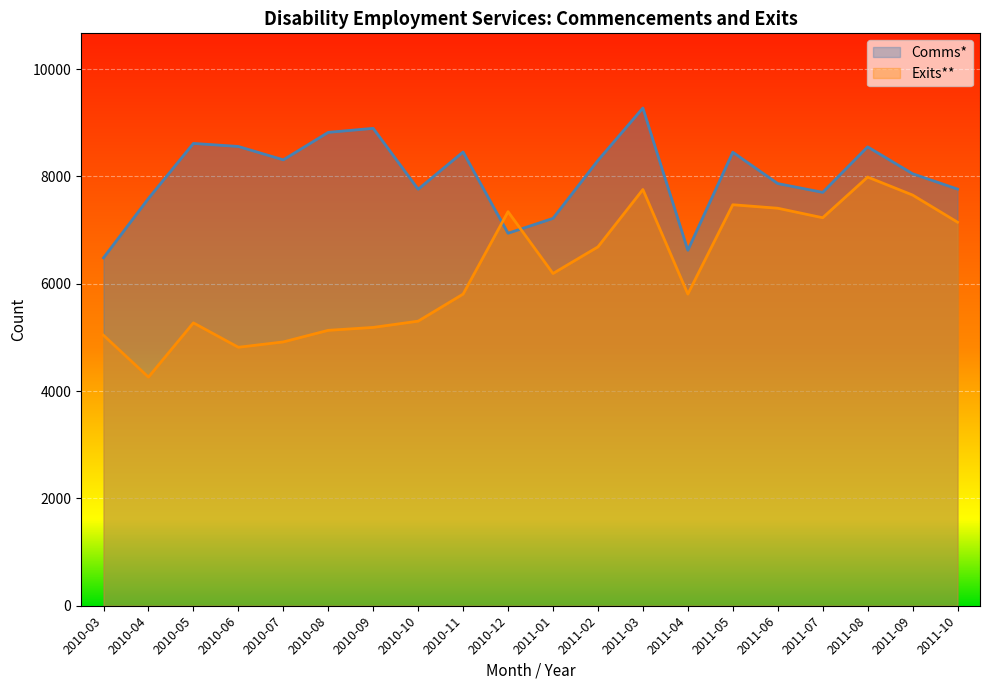

How many interior local peaks does the Comms* series have?

6